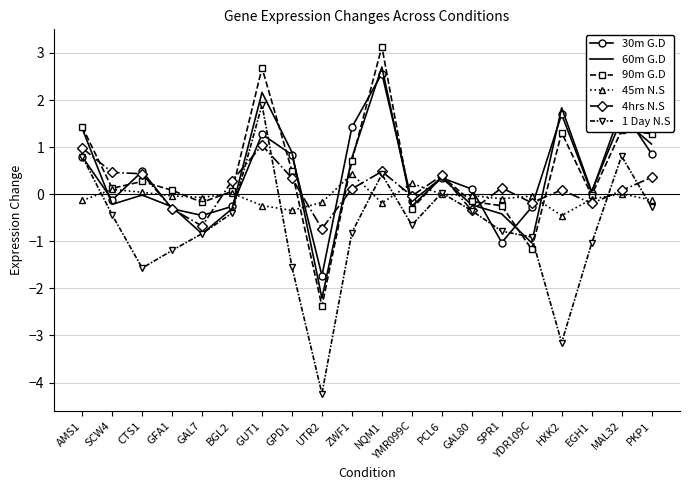

At which label does 90m G.D first exceed 0?

AMS1